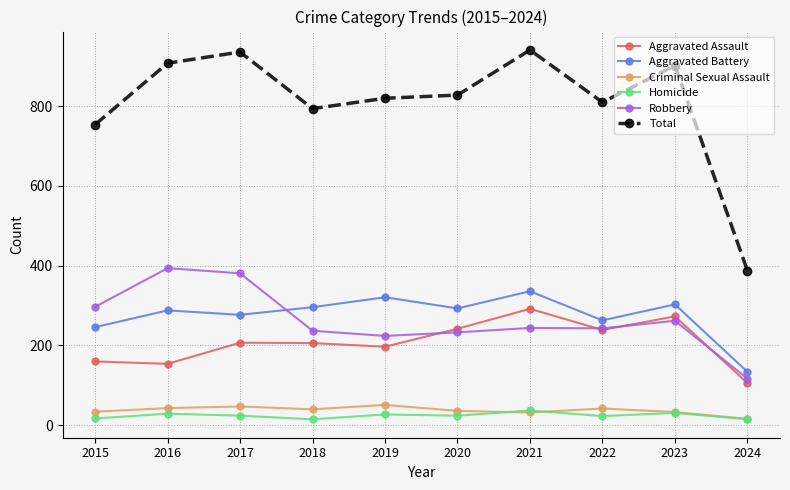

At which label does Total first exceed 828?

2016